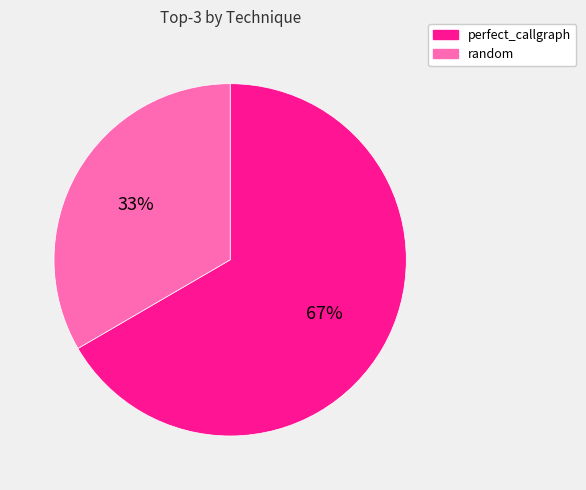

What is the largest slice in the pie chart?

perfect_callgraph